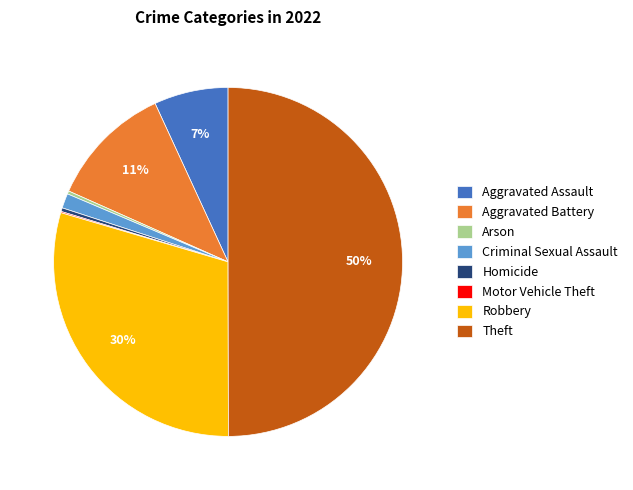

Is the sum of Homicide and Aggravated Assault greater than half?

No